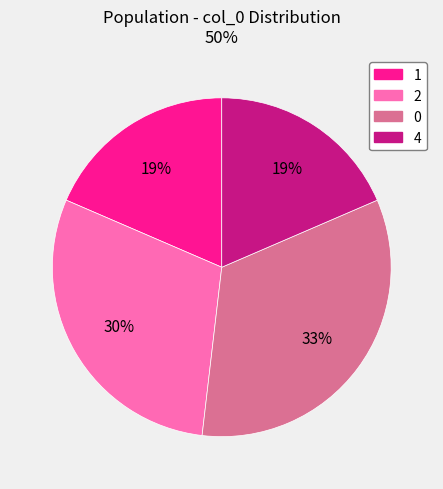

Is there a majority slice in this chart?

No